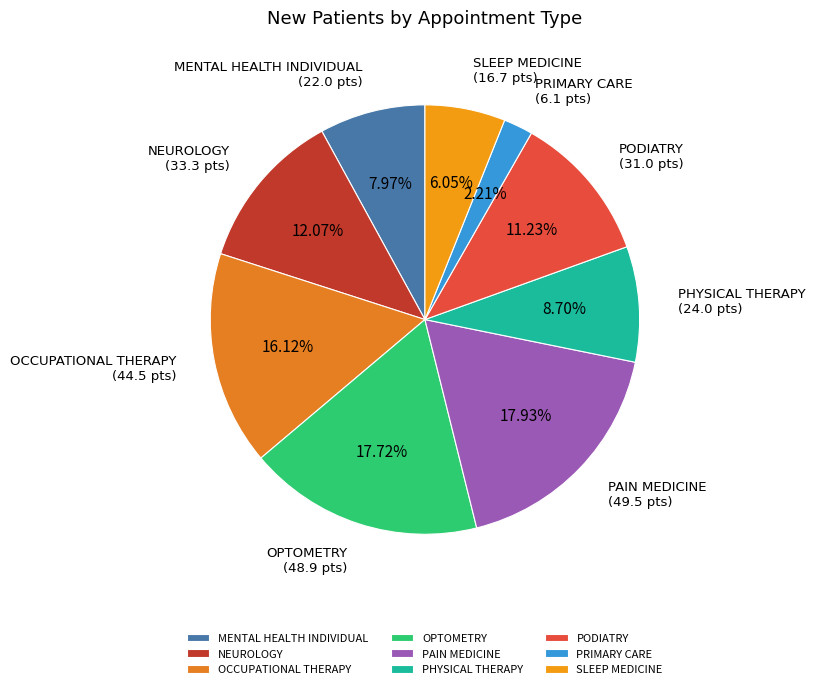

Approximately how many times larger is the value at NEUROLOGY compared to OCCUPATIONAL THERAPY?

0.7